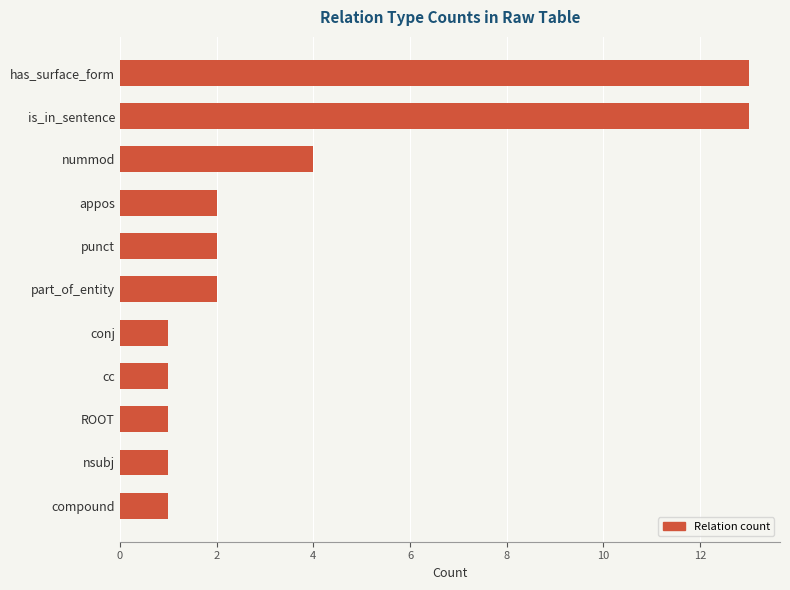

Where is the data nearest to the value 7?

nummod